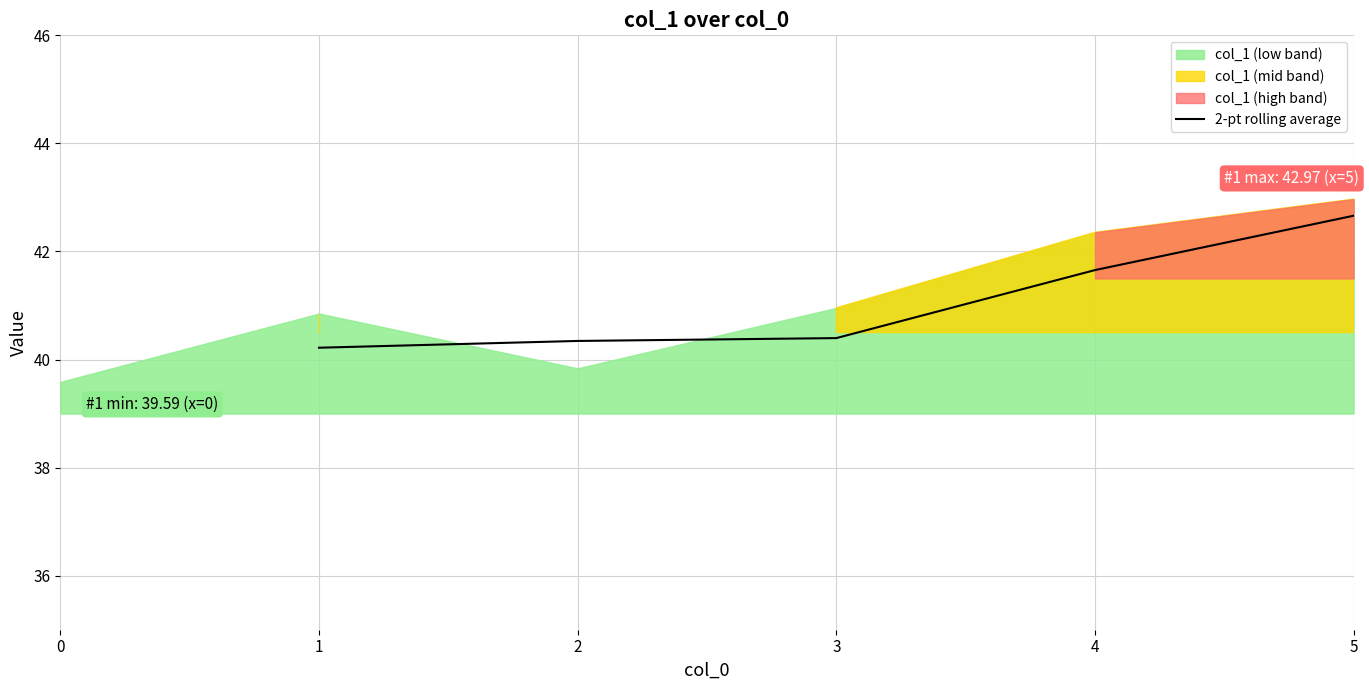

True or false: 2-pt rolling average has a value of 61.9 at 2.

False